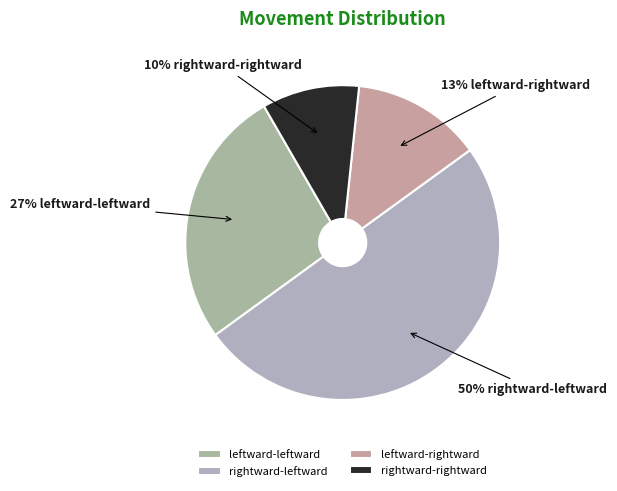

To the nearest percent, what percentage of the pie is leftward-rightward?

13%